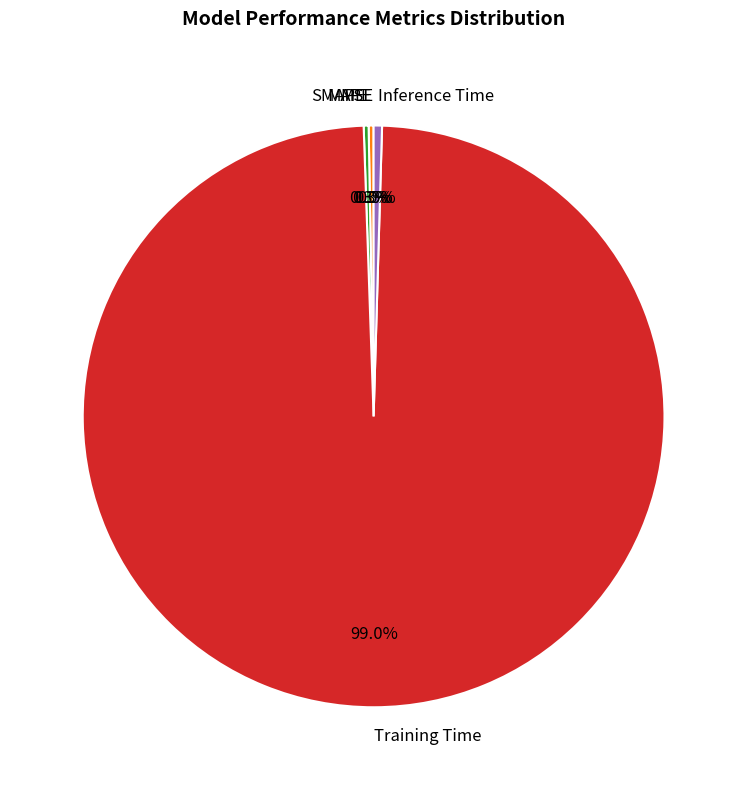

Does any single category account for the majority?

Yes